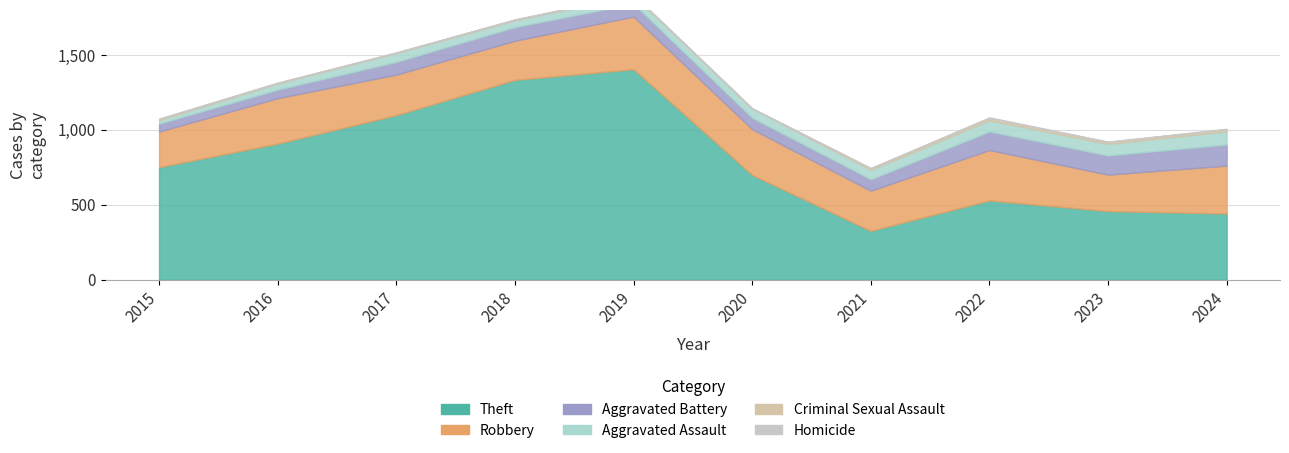

What is the difference between the Criminal Sexual Assault values at 2019 and 2020?

3